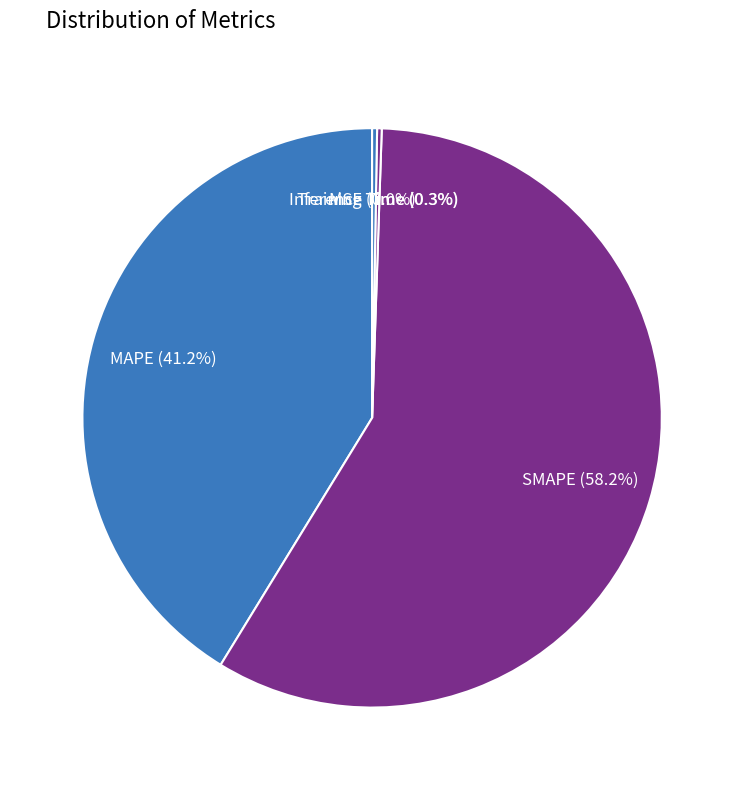

What is the majority slice?

SMAPE